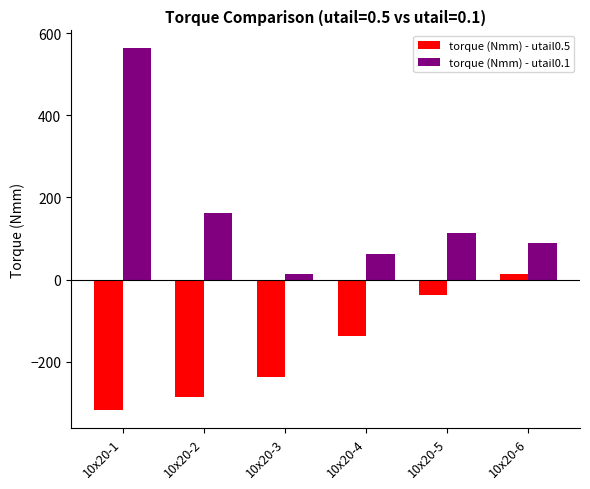

Rank the series by their average value, from highest to lowest.

torque (Nmm) - utail0.1, torque (Nmm) - utail0.5